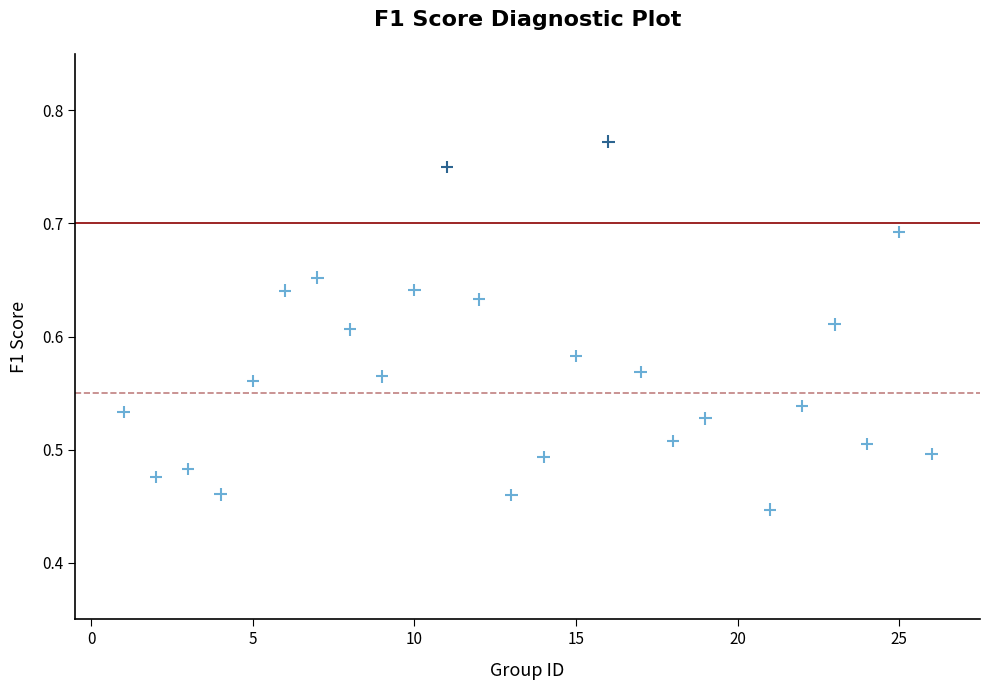

What is the range of X values (max minus min)?

25.0